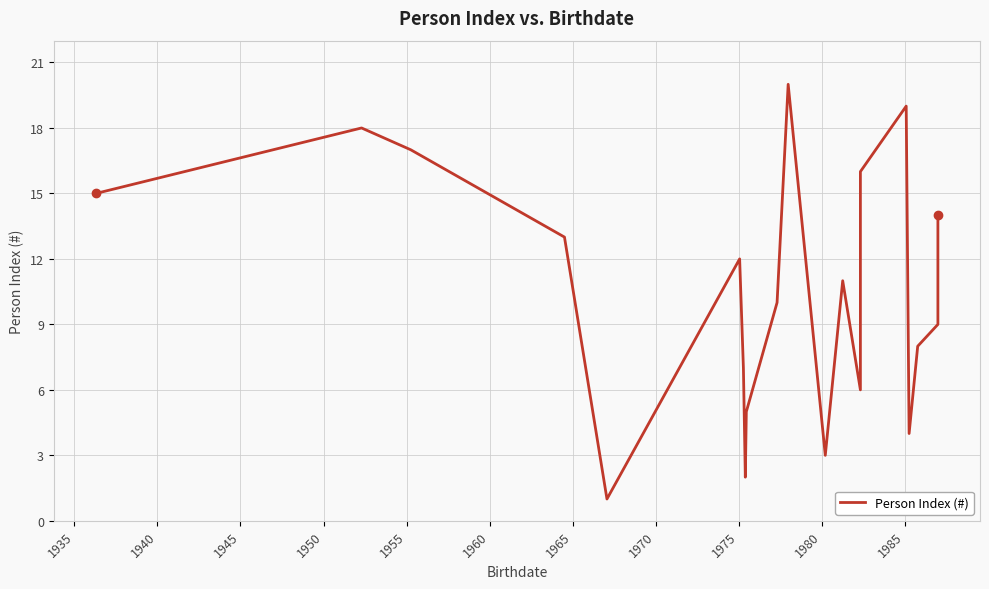

Reading left to right, list all the values displayed in this chart.

15	18	17	13	1	12	7	2	5	10	20	3	11	6	16	19	4	8	9	14